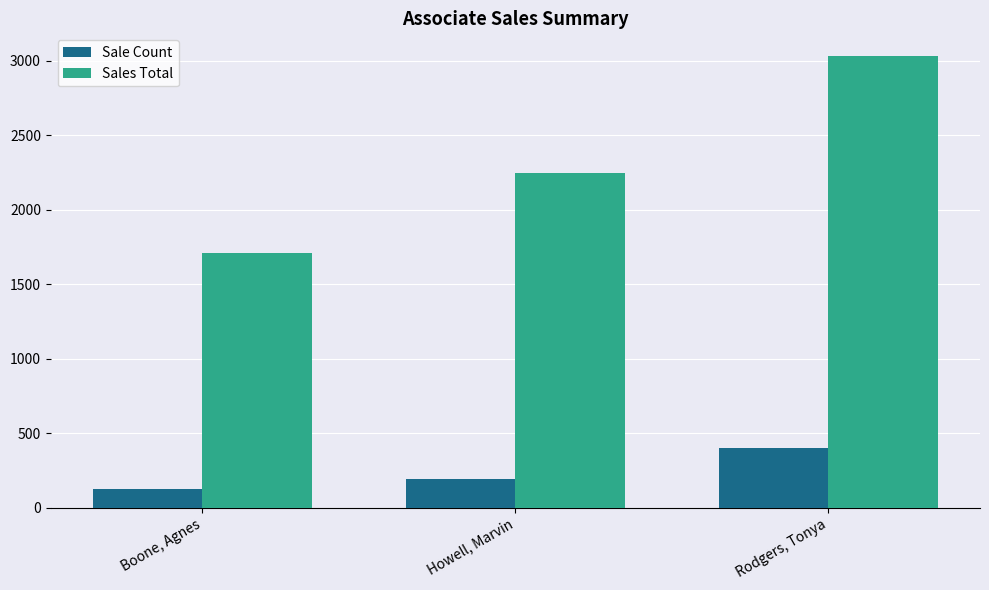

Which category has the lowest value across all series?

Boone, Agnes